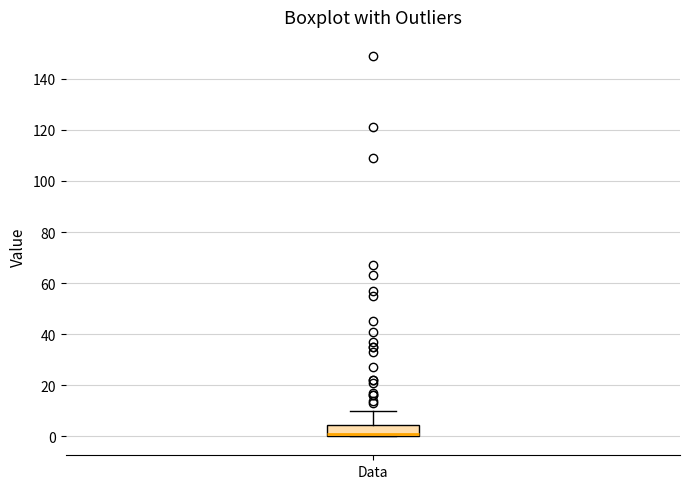

Where is the lower edge of the box for Data on the y-axis? The values are not printed on the chart, so give them approximately, as read against the axis.

0